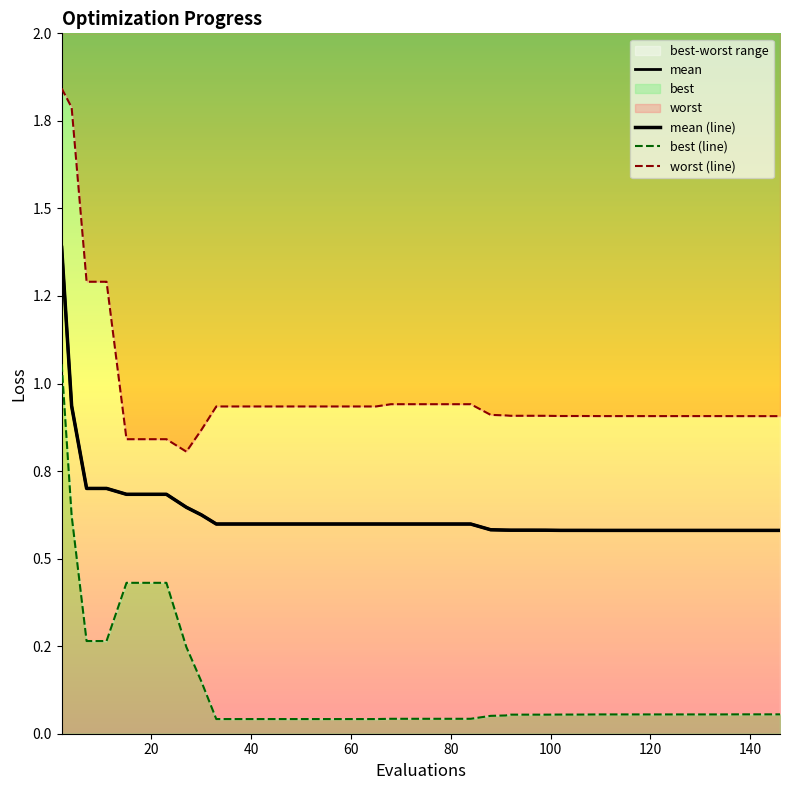

What is the highest value of the mean series?

1.4